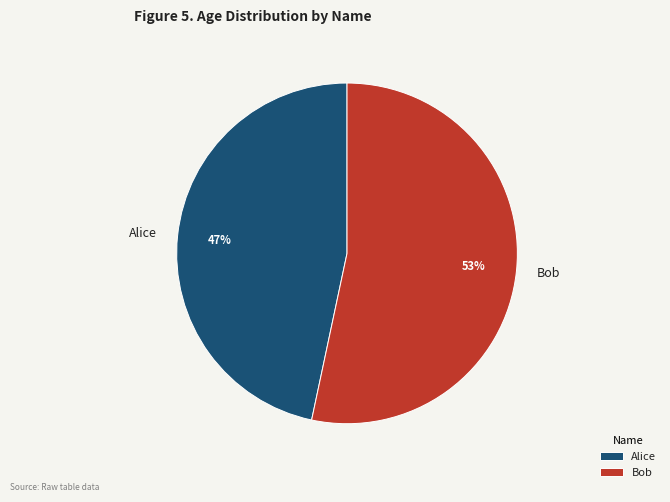

True or false: Bob accounts for 67% of the total.

False